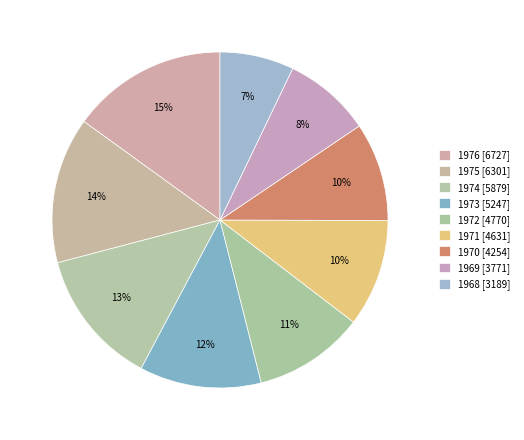

How many slices are in this pie chart?

9